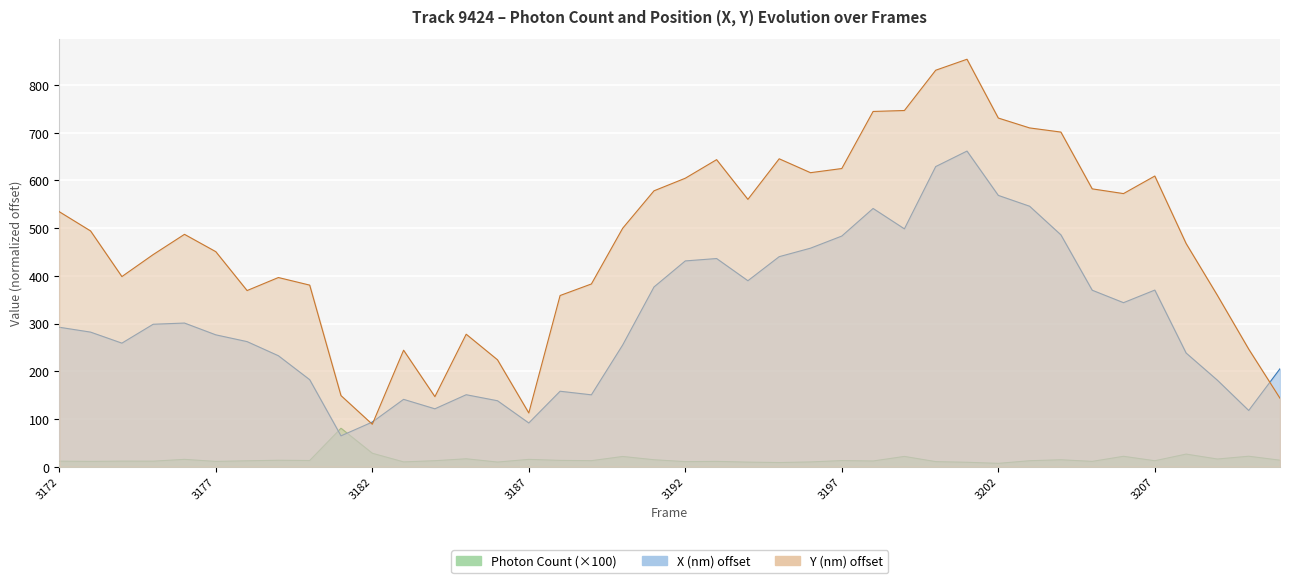

The Photon Count series shows 11.2 at 3193. True or false?

True